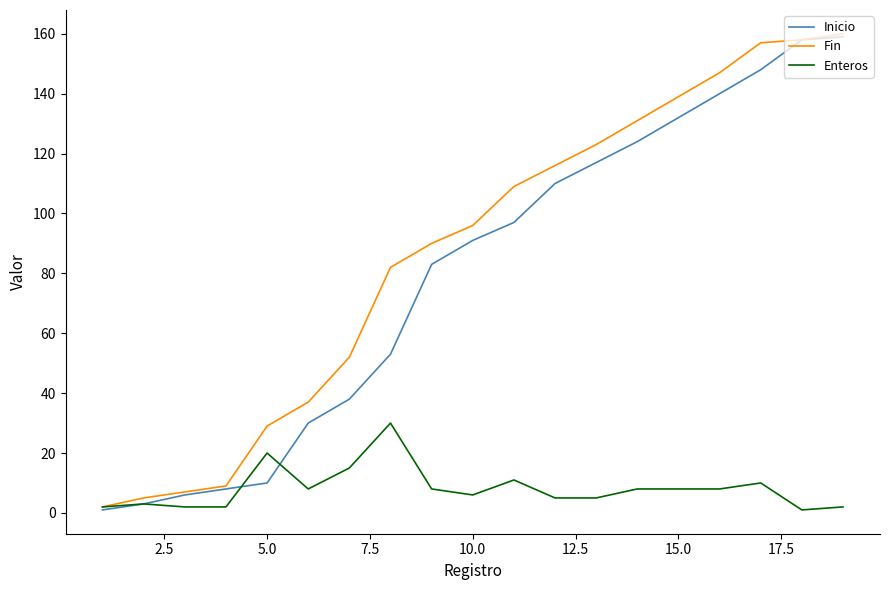

Which series has the largest total across all categories?

Fin